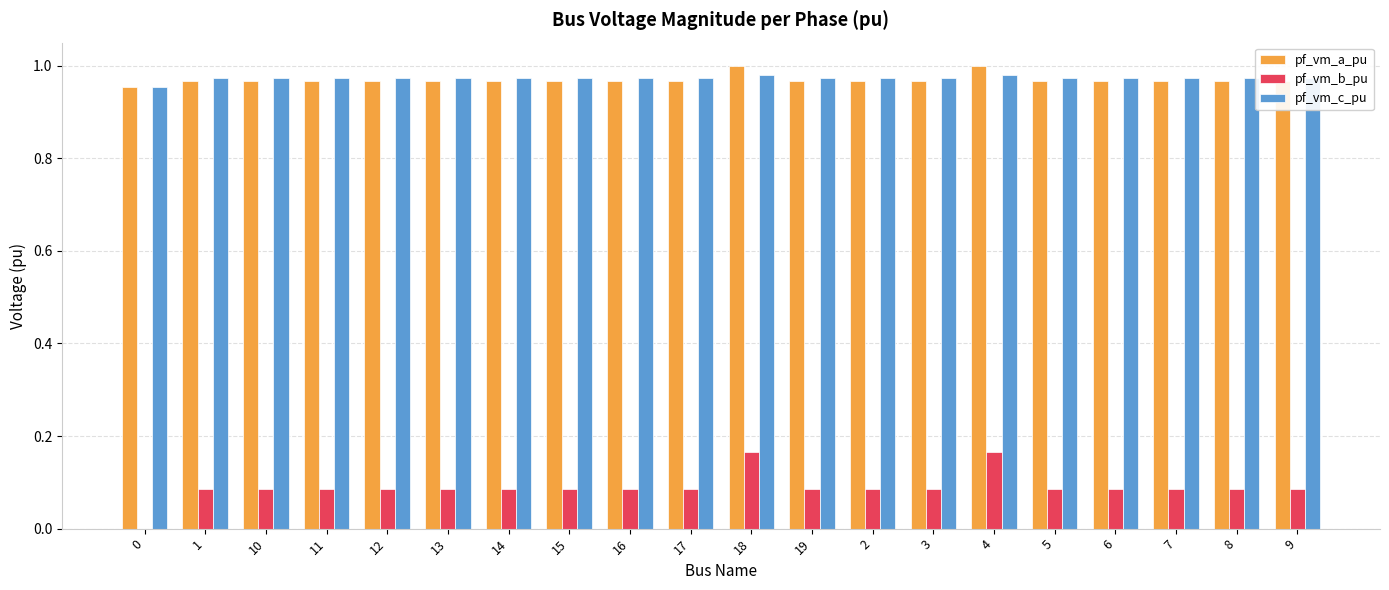

Which series changed the most between 17 and 4?

pf_vm_b_pu